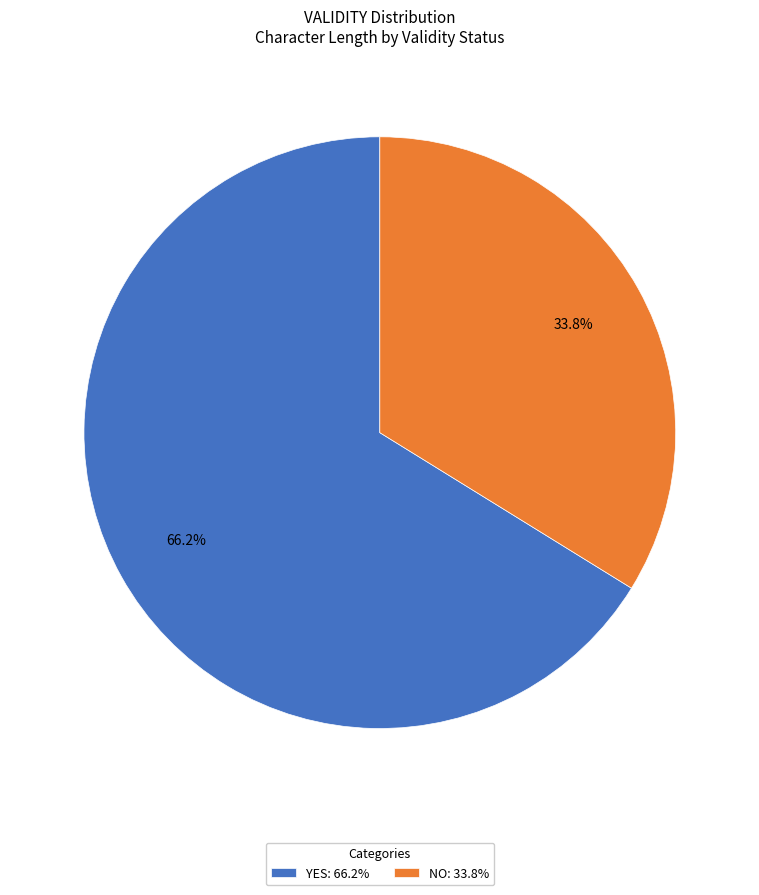

Does any single category account for the majority?

Yes